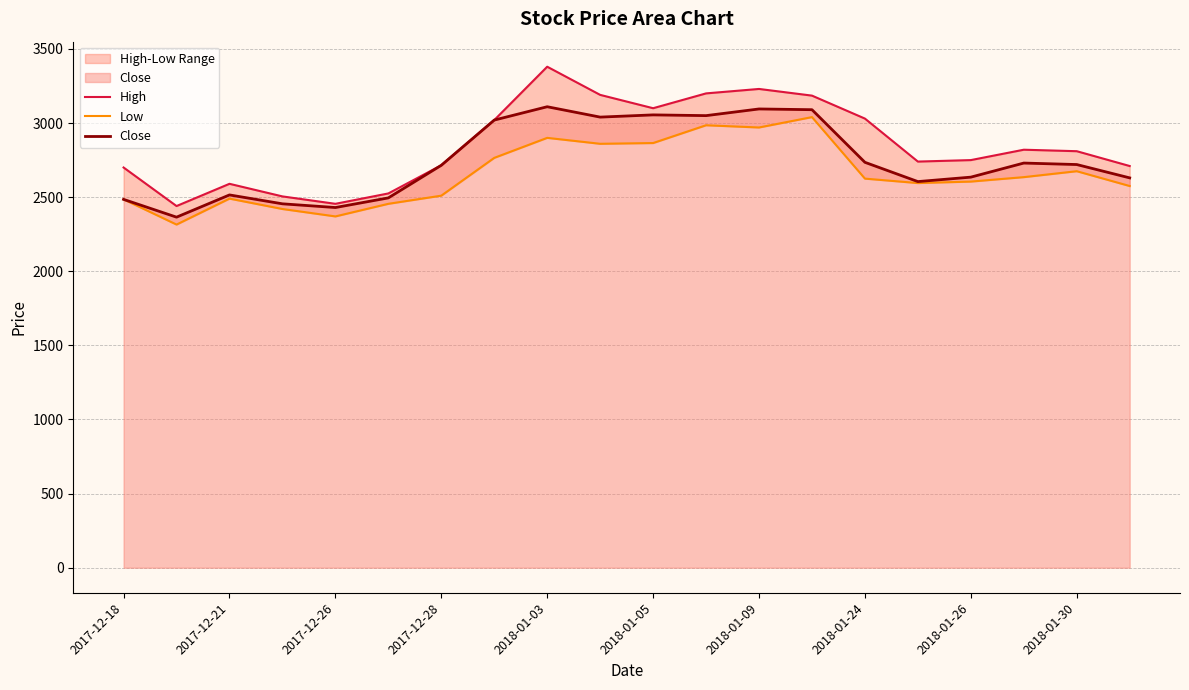

What is the lowest value of the Close series?

2365